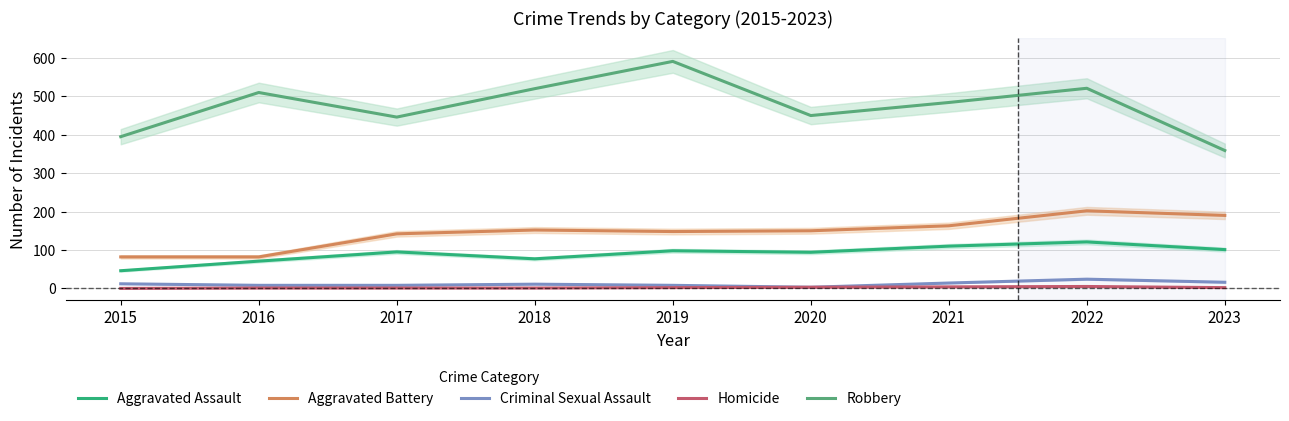

At which label does Aggravated Battery first exceed 150?

2018